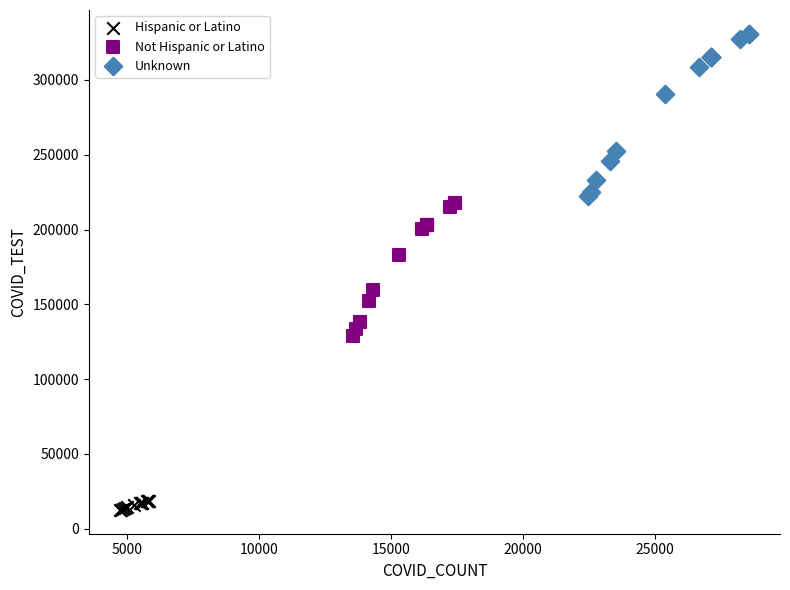

Which series has the largest Y range (max minus min)?

Unknown